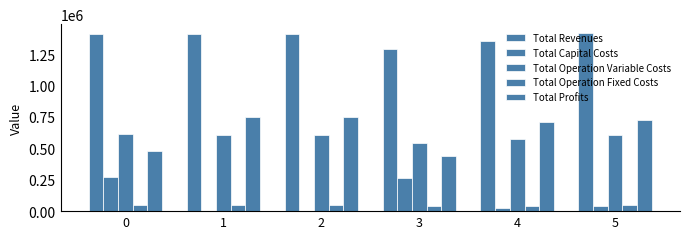

Rank the series at 4 from highest to lowest value.

Total Revenues, Total Profits, Total Operation Variable Costs, Total Operation Fixed Costs, Total Capital Costs